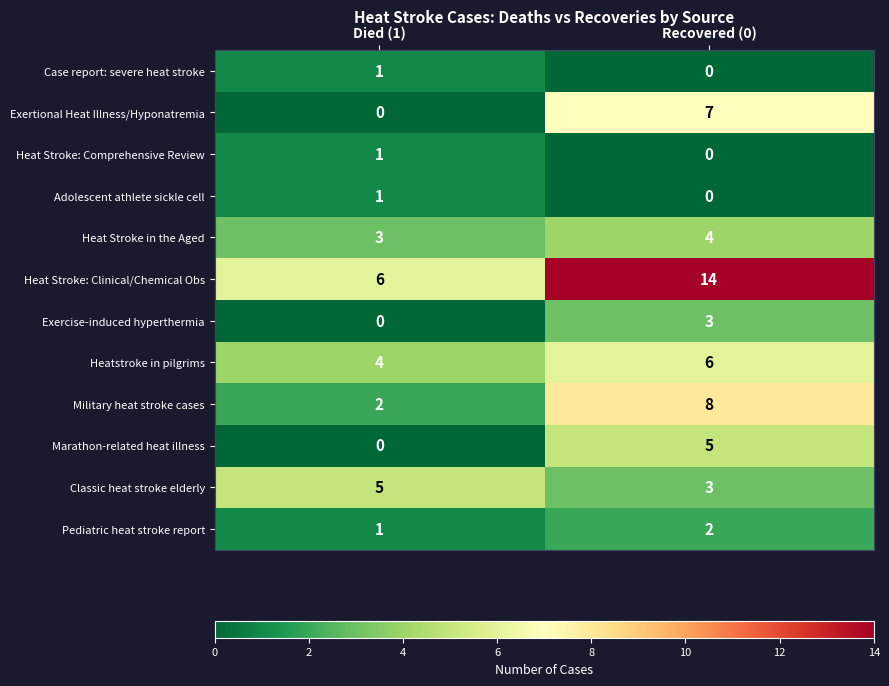

Reading left to right, extract all data points from this chart.

Case report: severe heat stroke: Died (1)=1	Recovered (0)=0
Exertional Heat Illness/Hyponatremia: Died (1)=0	Recovered (0)=7
Heat Stroke: Comprehensive Review: Died (1)=1	Recovered (0)=0
Adolescent athlete sickle cell: Died (1)=1	Recovered (0)=0
Heat Stroke in the Aged: Died (1)=3	Recovered (0)=4
Heat Stroke: Clinical/Chemical Obs: Died (1)=6	Recovered (0)=14
Exercise-induced hyperthermia: Died (1)=0	Recovered (0)=3
Heatstroke in pilgrims: Died (1)=4	Recovered (0)=6
Military heat stroke cases: Died (1)=2	Recovered (0)=8
Marathon-related heat illness: Died (1)=0	Recovered (0)=5
Classic heat stroke elderly: Died (1)=5	Recovered (0)=3
Pediatric heat stroke report: Died (1)=1	Recovered (0)=2